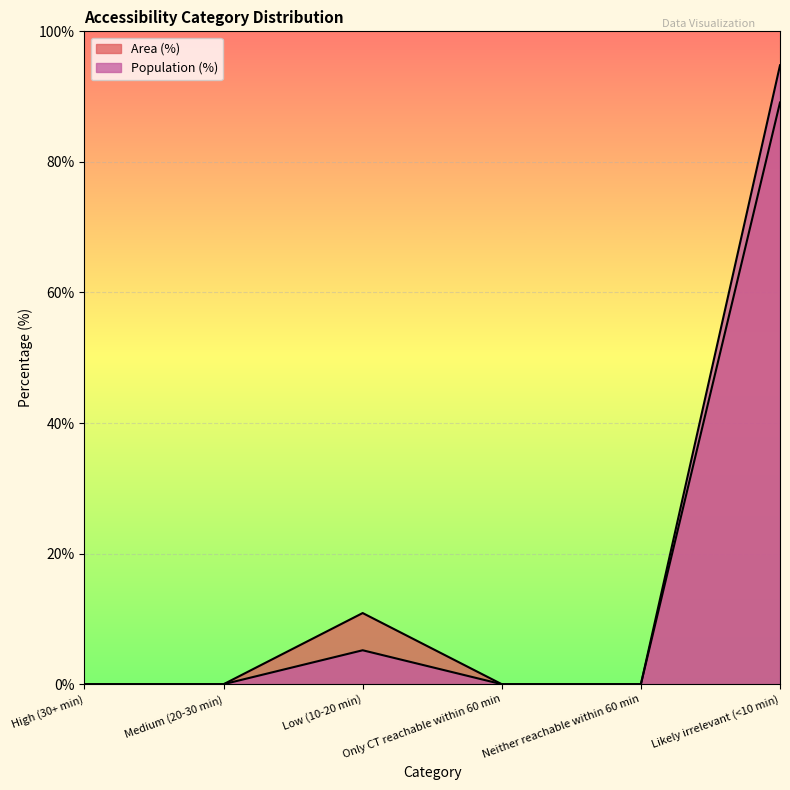

How many distinct data groups are displayed?

2